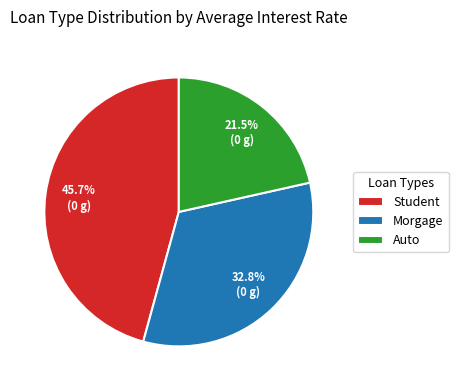

Rank the categories by value from highest to lowest.

Student, Morgage, Auto